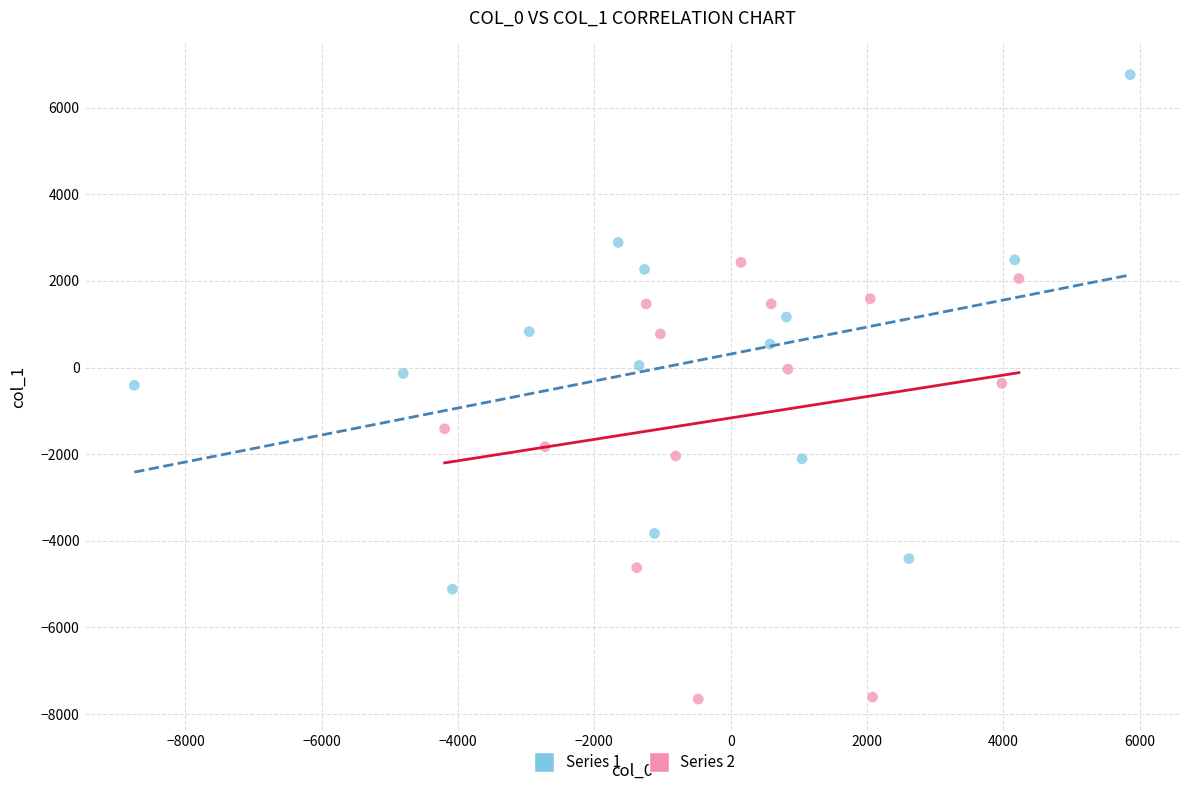

Which series has the largest Y range (max minus min)?

Series 1